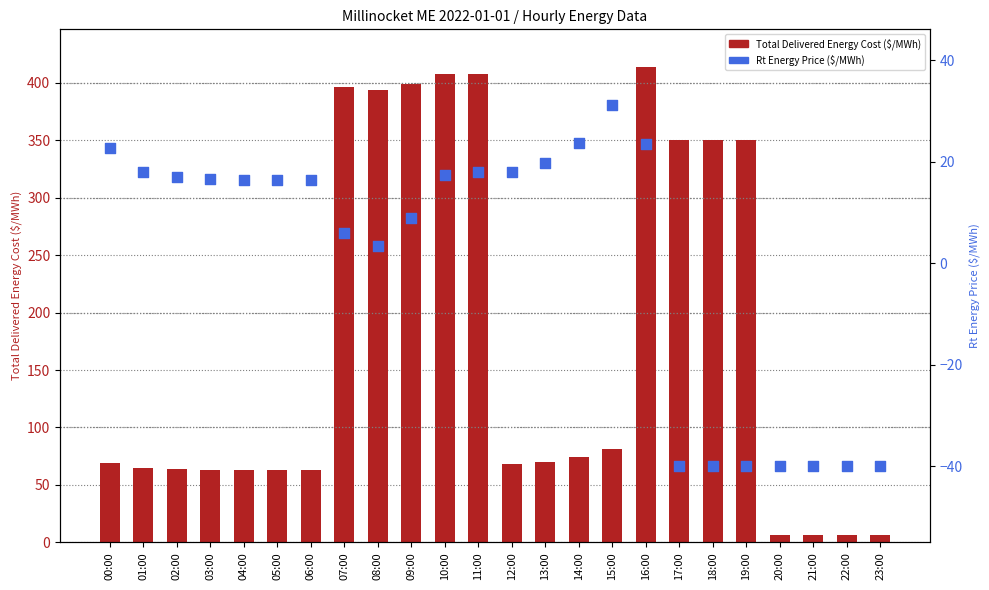

Which series reaches the minimum Y coordinate?

Rt Energy Price ($/MWh)